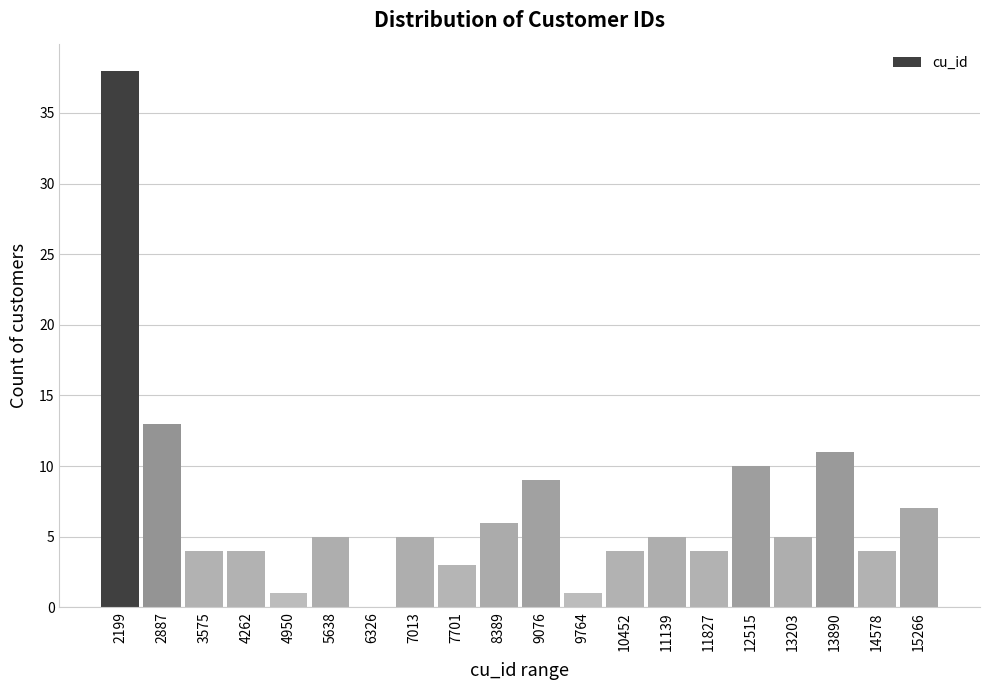

Reading left to right, transcribe this chart: for each bar, give the range it covers on the x-axis and its height. Neither the bar edges nor the heights are printed on the chart, so give them approximately, as read against the axes.

1900 to 2500: 38
2500 to 3200: 13
3200 to 3900: 4
3900 to 4600: 4
4600 to 5300: 1
5300 to 6000: 5
6000 to 6700: 0
6700 to 7400: 5
7400 to 8000: 3
8000 to 8700: 6
8700 to 9400: 9
9400 to 10100: 1
10100 to 10800: 4
10800 to 11500: 5
11500 to 12200: 4
12200 to 12900: 10
12900 to 13500: 5
13500 to 14200: 11
14200 to 14900: 4
14900 to 15600: 7